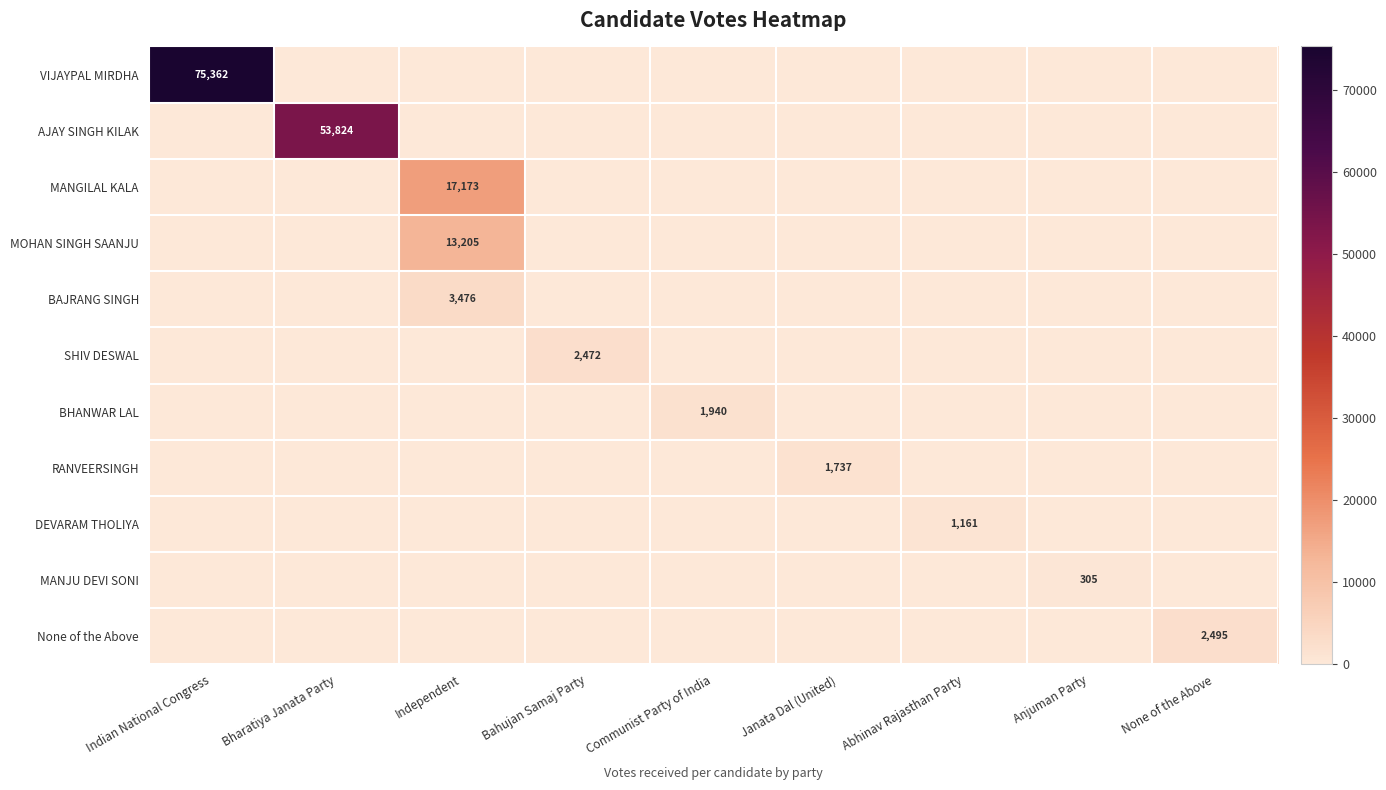

Is it true that AJAY SINGH KILAK equals 0 at Janata Dal (United)?

True